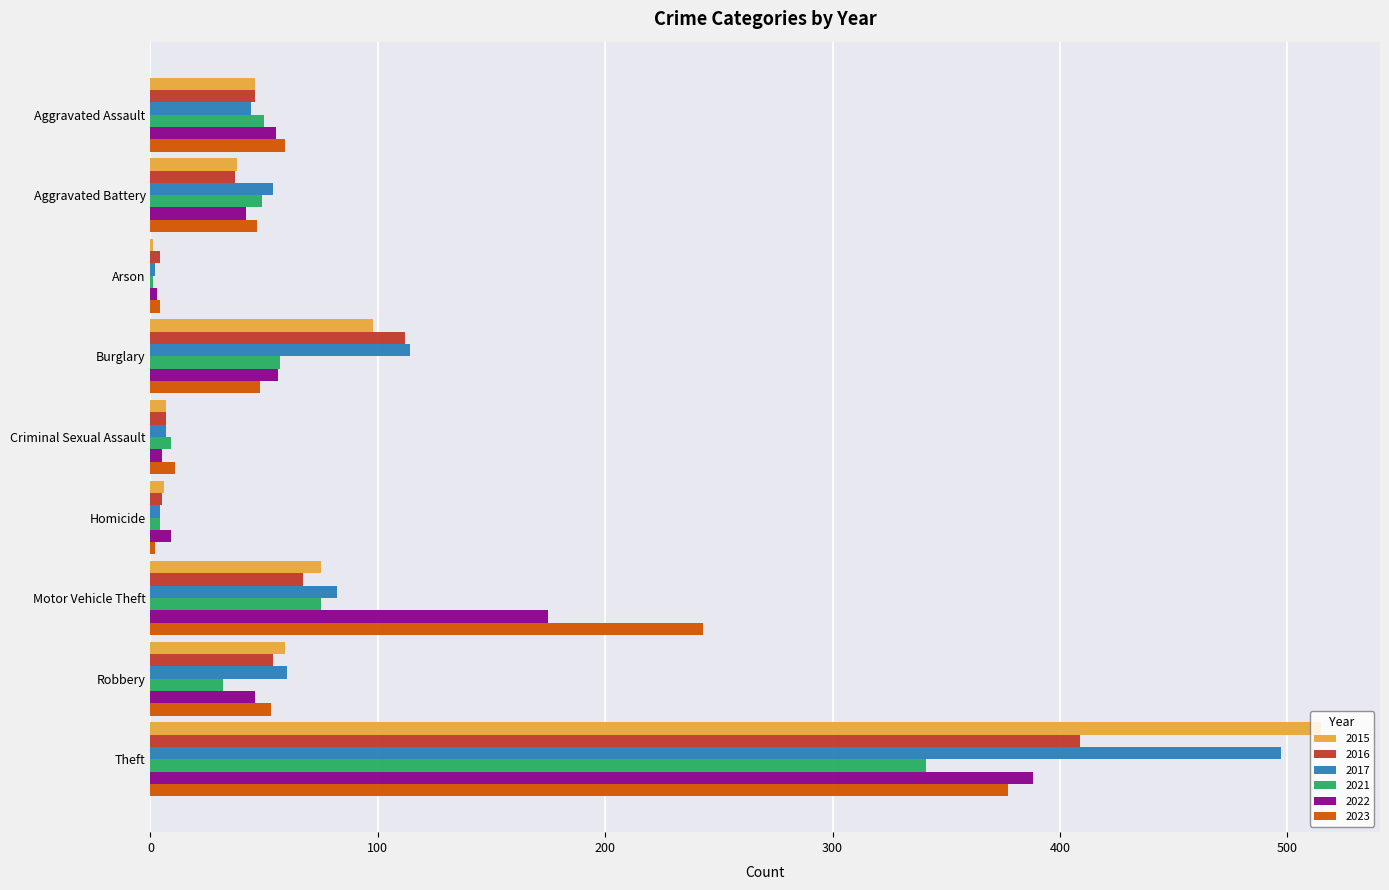

How many series are shown in this chart?

6